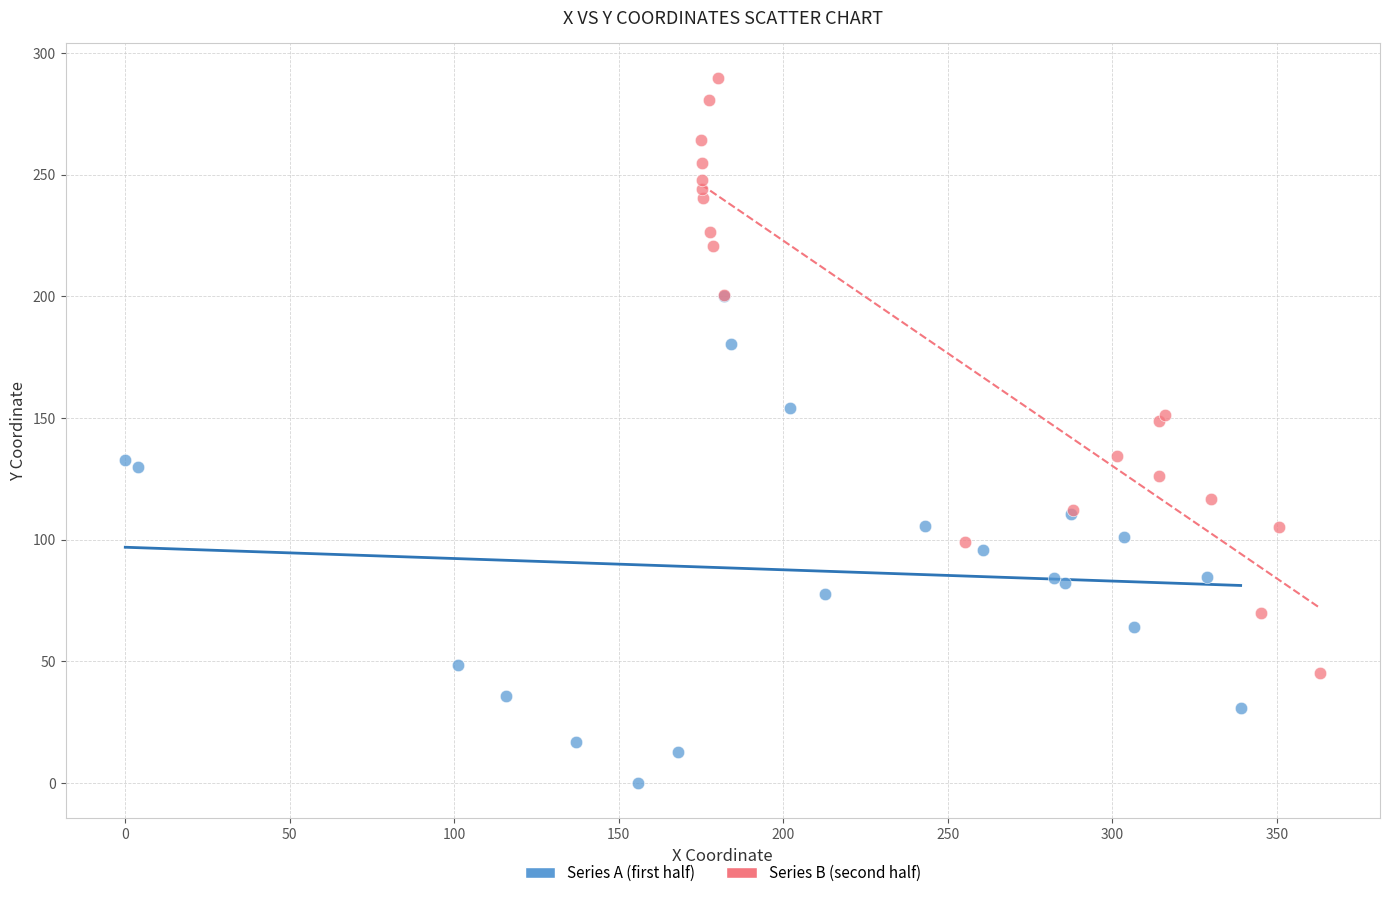

Which series reaches the maximum Y coordinate?

Series B (second half)